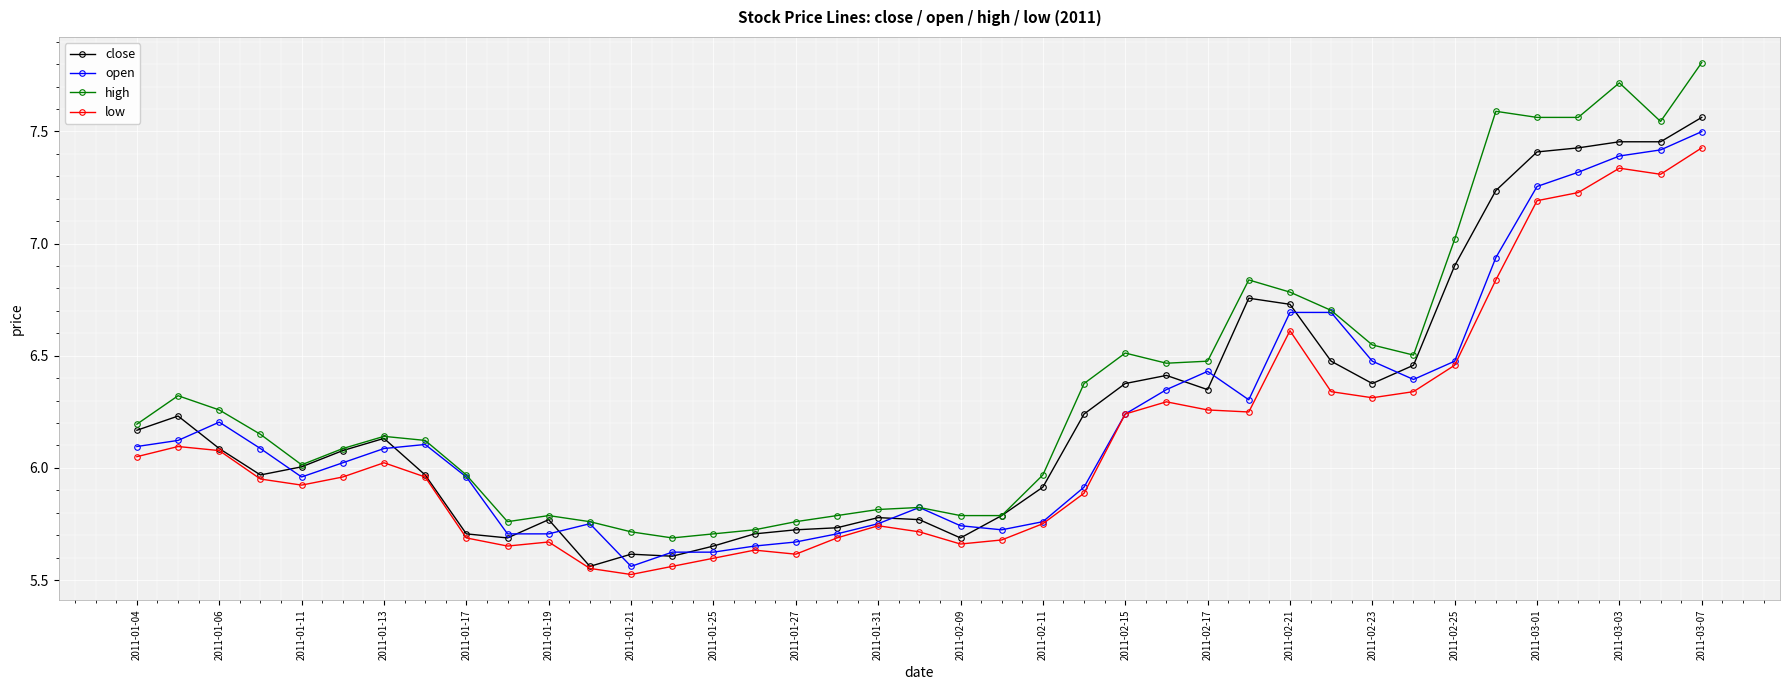

Which series has the largest range (max minus min)?

high